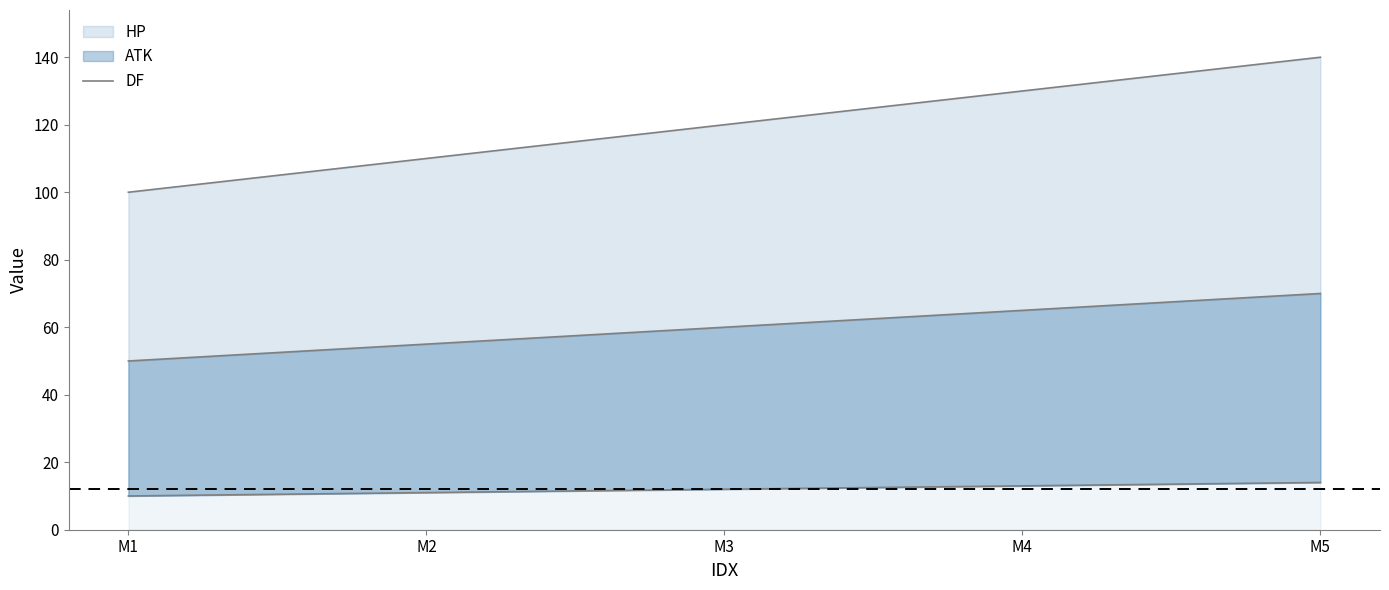

Which has a higher value, M3 or M2?

M3